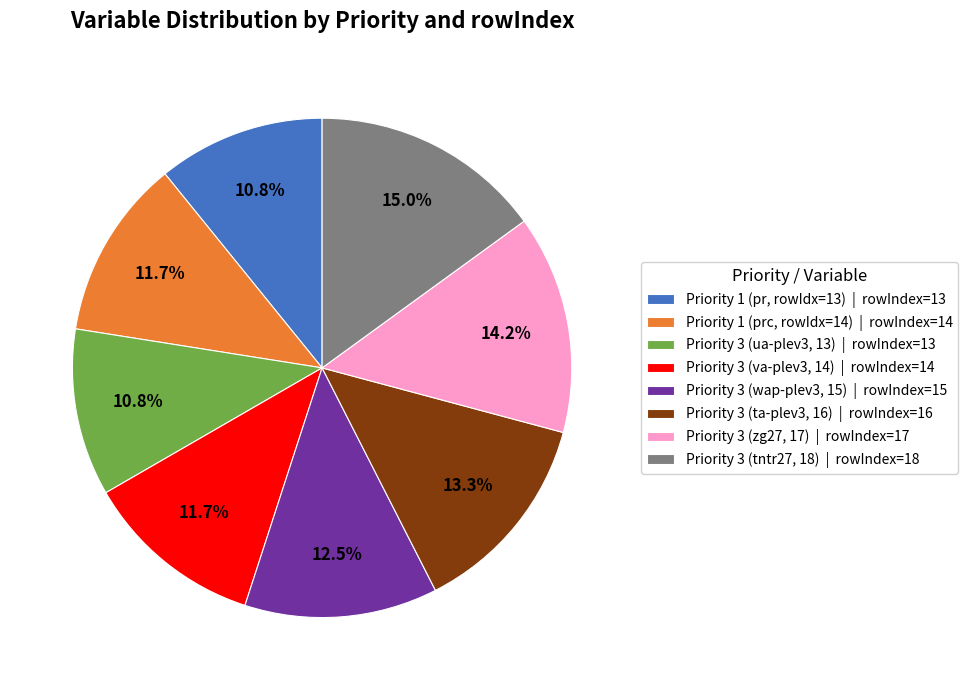

Which category has the biggest portion of the pie?

Priority 3 (tntr27, 18) | rowIndex=18